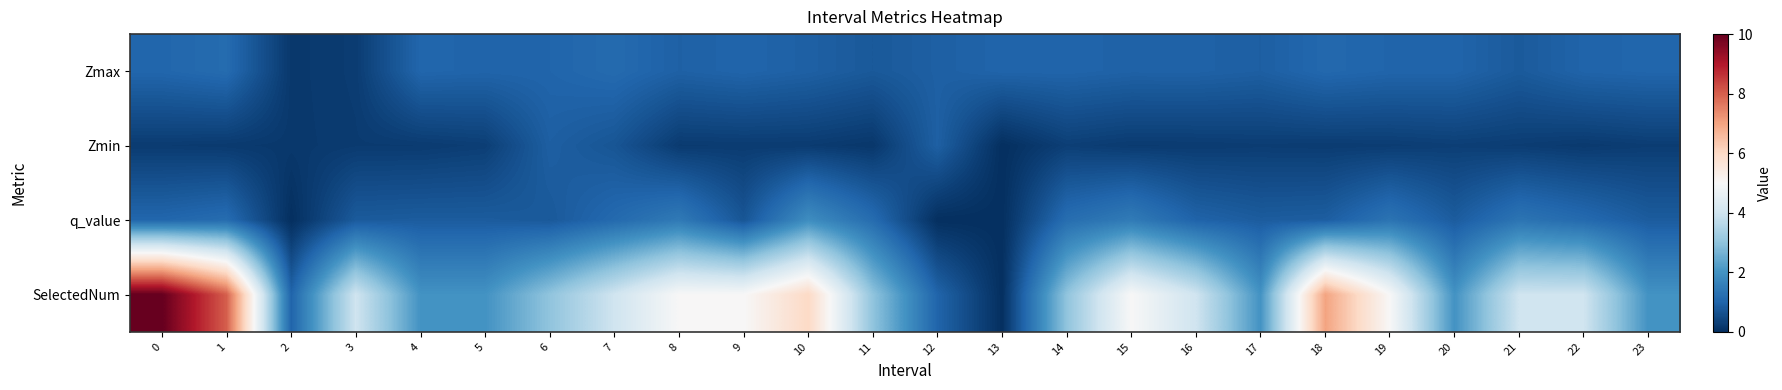

Reading left to right, what are all the values shown in this chart?

Zmax: 0=1.0	1=1.1	2=0.2	3=0.2	4=1.0	5=1.0	6=1.0	7=1.1	8=0.9	9=1.0	10=0.9	11=0.8	12=0.9	13=1.0	14=1.0	15=1.0	16=1.0	17=0.9	18=1.1	19=1.0	20=1.0	21=0.8	22=1.0	23=1.0
Zmin: 0=0.2	1=0.2	2=0.2	3=0.2	4=0.2	5=0.3	6=0.9	7=0.7	8=0.2	9=0.2	10=0.2	11=0.2	12=0.9	13=0.0	14=0.3	15=0.2	16=0.2	17=0.3	18=0.2	19=0.3	20=0.3	21=0.3	22=0.2	23=0.3
q_value: 0=1.0	1=1.2	2=0.0	3=0.8	4=0.8	5=0.8	6=0.8	7=1.1	8=1.5	9=0.7	10=1.9	11=1.2	12=0.0	13=0.0	14=1.2	15=1.5	16=1.0	17=0.8	18=0.9	19=1.3	20=0.8	21=1.3	22=1.1	23=0.8
SelectedNum: 0=10.0	1=8.0	2=1.0	3=4.0	4=2.0	5=2.0	6=3.0	7=4.0	8=5.0	9=5.0	10=6.0	11=3.0	12=1.0	13=0.0	14=3.0	15=5.0	16=4.0	17=2.0	18=7.0	19=5.0	20=2.0	21=4.0	22=4.0	23=2.0